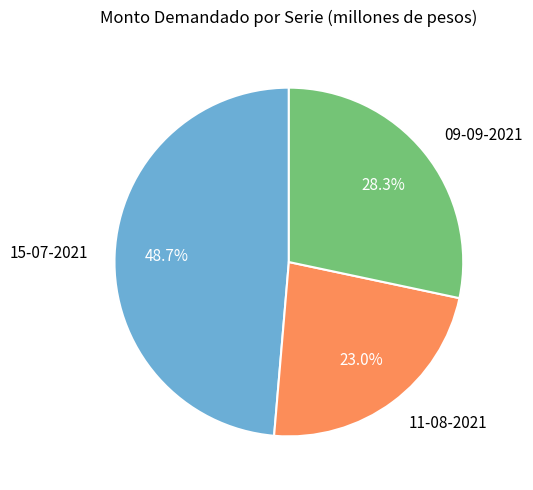

How many slices are in this pie chart?

3